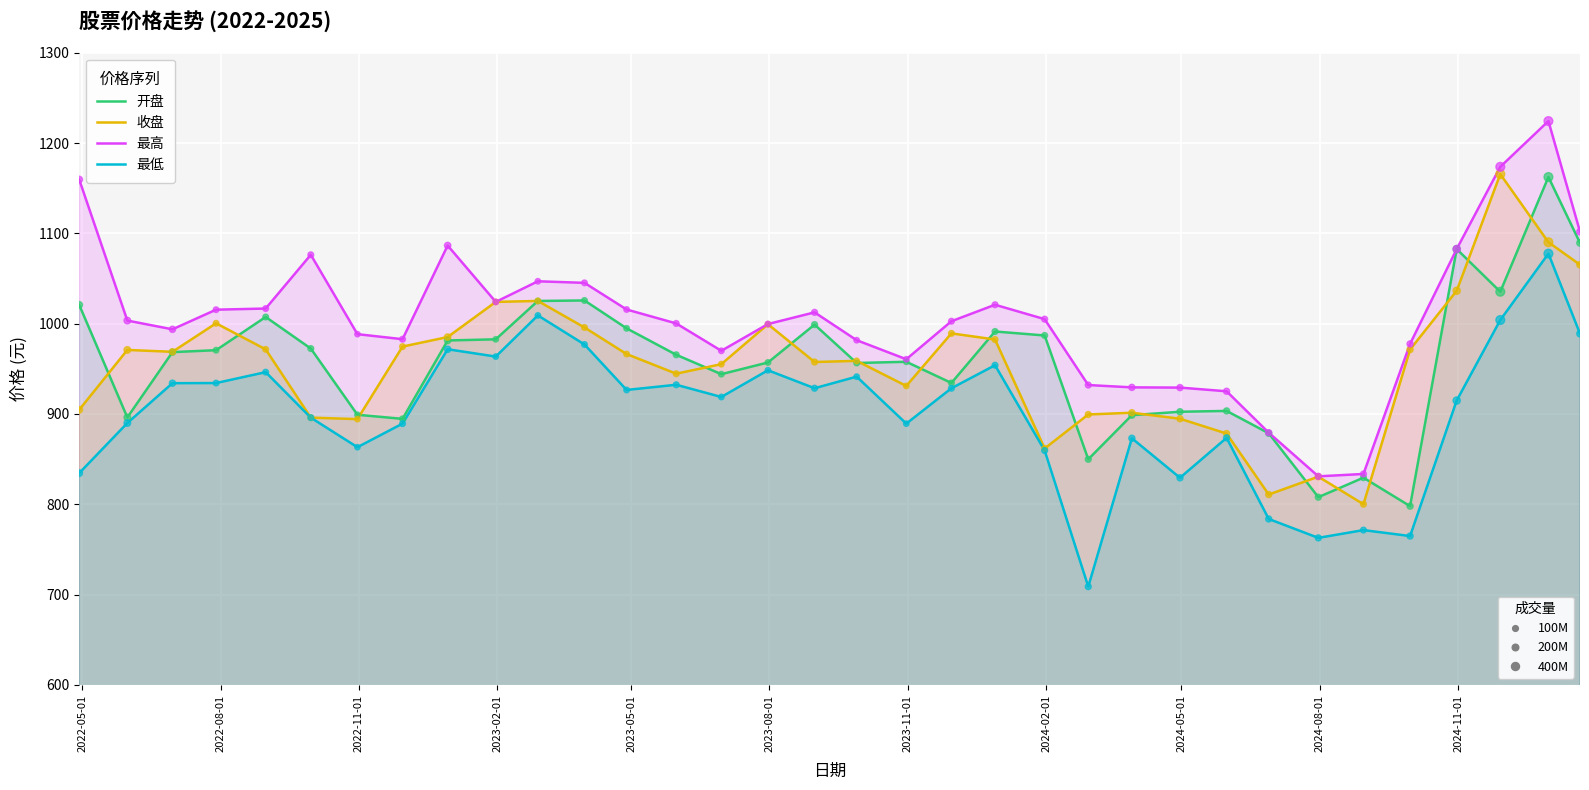

What are all the series names shown in the legend?

开盘, 收盘, 最高, 最低